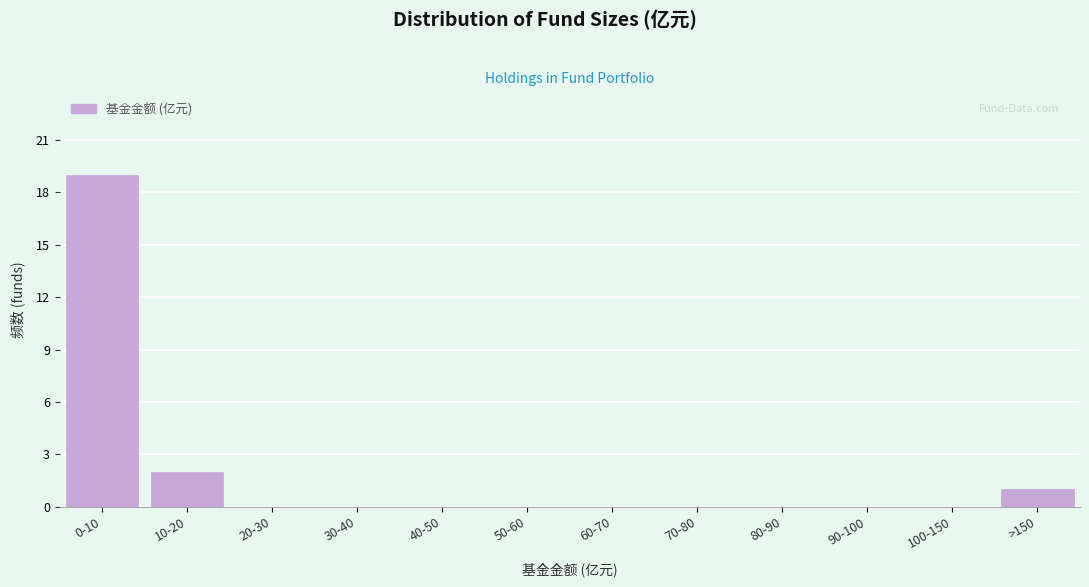

Reading right to left, extract all data points from this chart.

>150=1	100-150=0	90-100=0	80-90=0	70-80=0	60-70=0	50-60=0	40-50=0	30-40=0	20-30=0	10-20=2	0-10=19